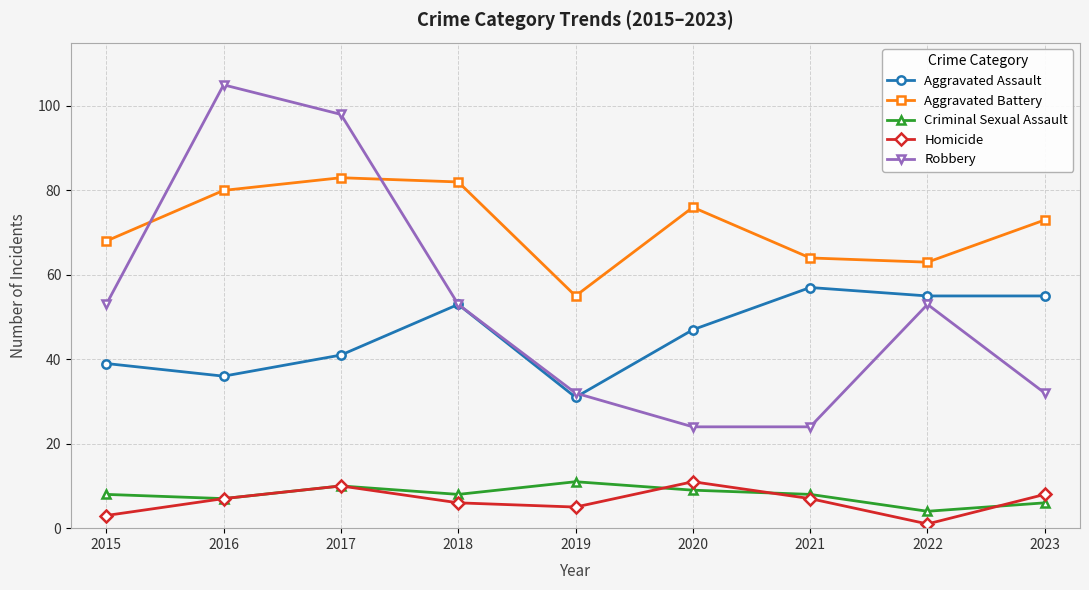

What is the spread (max minus min) of values at 2021?

57